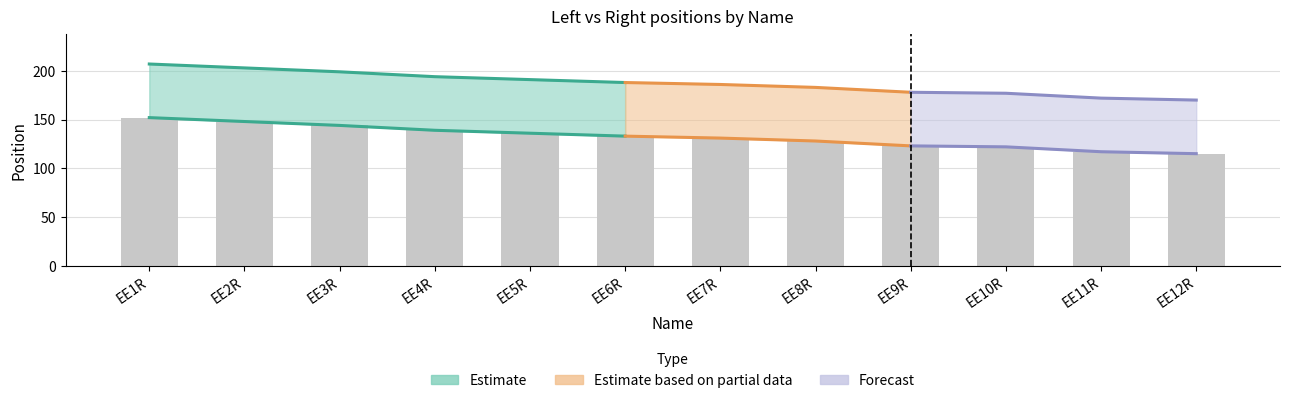

Reading left to right, what are all the values shown in this chart?

db_Left: EE1R=21	EE2R=35	EE3R=25	EE4R=41	EE5R=41	EE6R=23	EE7R=41	EE8R=44	EE9R=22	EE10R=44	EE11R=25	EE12R=44
db_Right: EE1R=152	EE2R=148	EE3R=144	EE4R=139	EE5R=136	EE6R=133	EE7R=131	EE8R=128	EE9R=123	EE10R=122	EE11R=117	EE12R=115
wt_Left: EE1R=21	EE2R=35	EE3R=25	EE4R=41	EE5R=41	EE6R=23	EE7R=41	EE8R=44	EE9R=22	EE10R=44	EE11R=25	EE12R=44
wt_Right: EE1R=207	EE2R=203	EE3R=199	EE4R=194	EE5R=191	EE6R=188	EE7R=186	EE8R=183	EE9R=178	EE10R=177	EE11R=172	EE12R=170